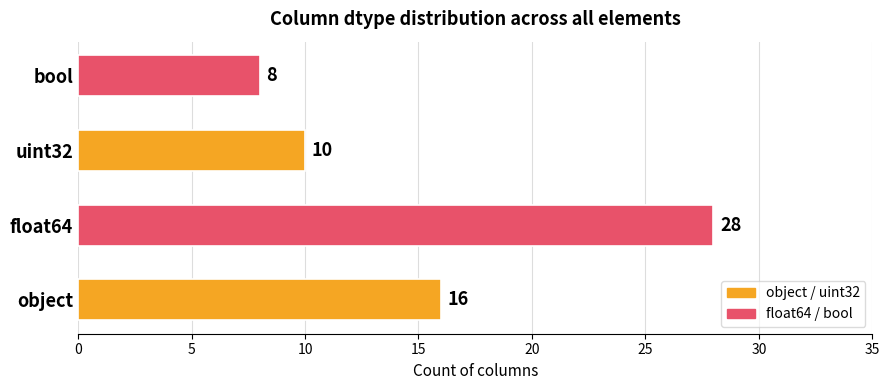

The value at object is 16. True or false?

True